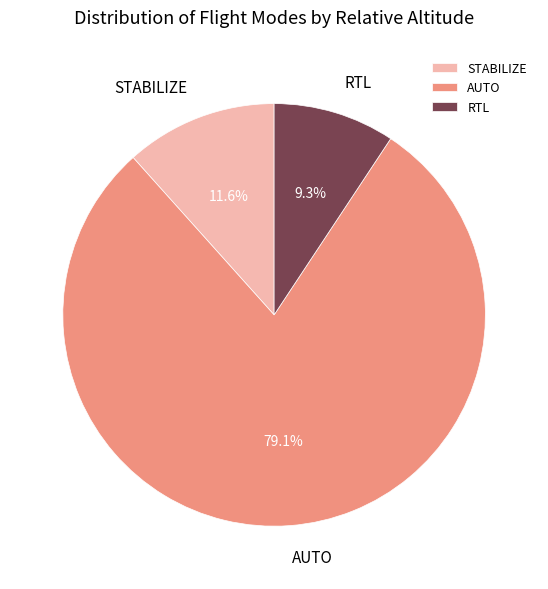

Between RTL and STABILIZE, which is larger?

STABILIZE